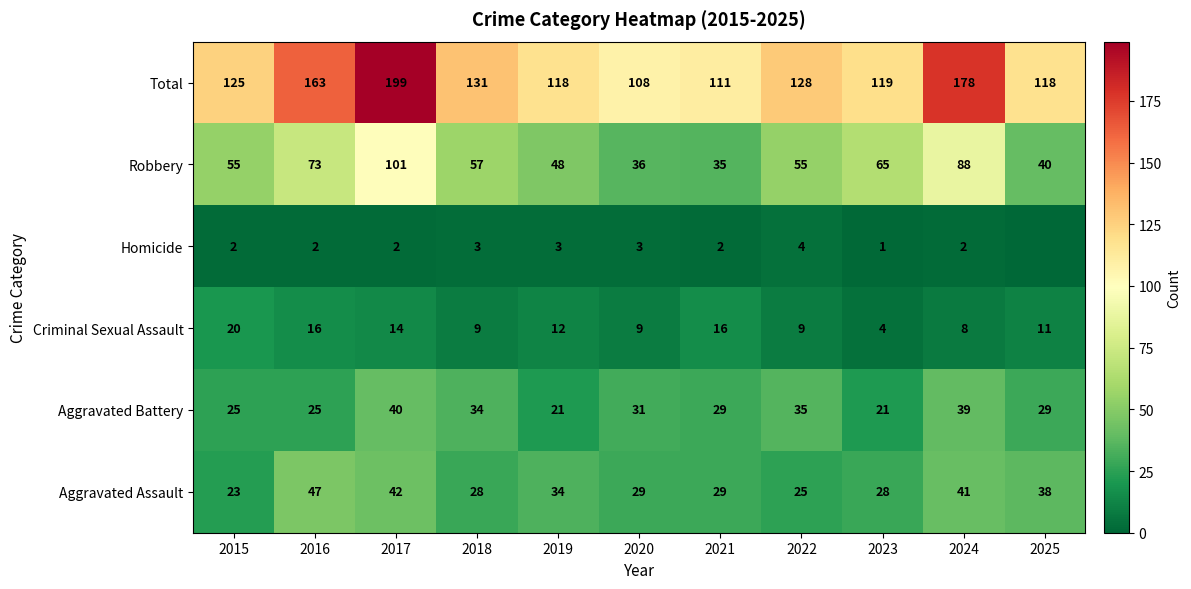

Which series changed the most between 2017 and 2019?

Total